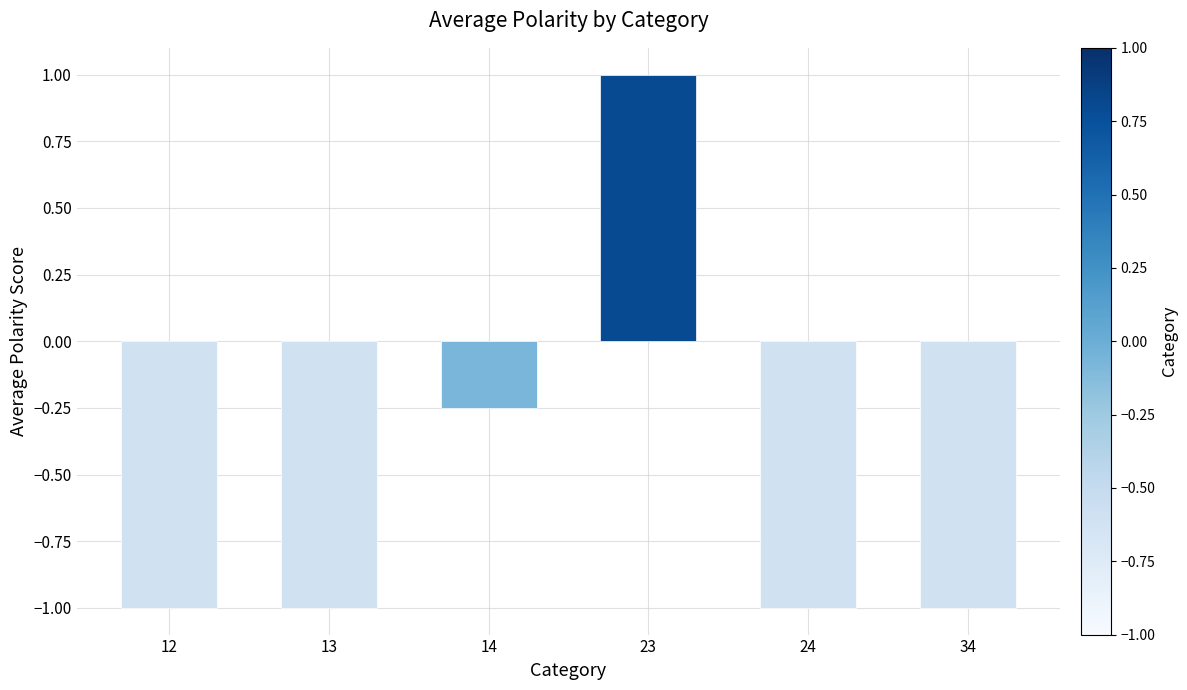

What is the change in value from 23 to 34?

-2.0